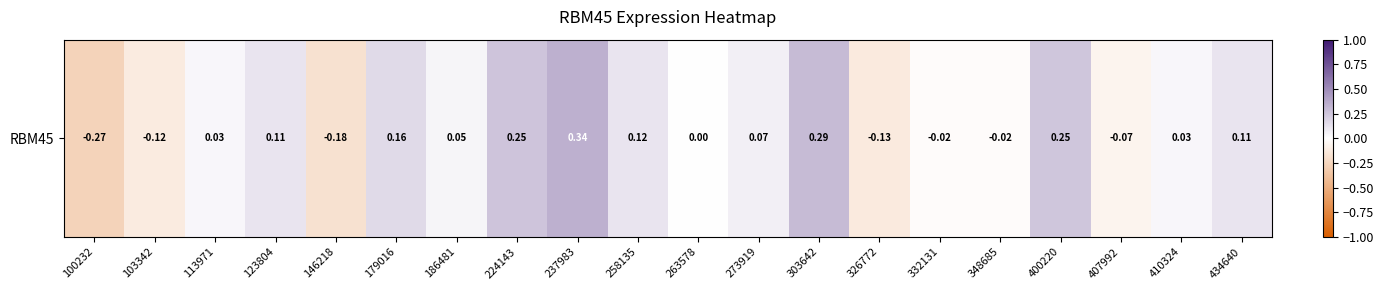

What is the difference between the maximum and second lowest values?

0.5